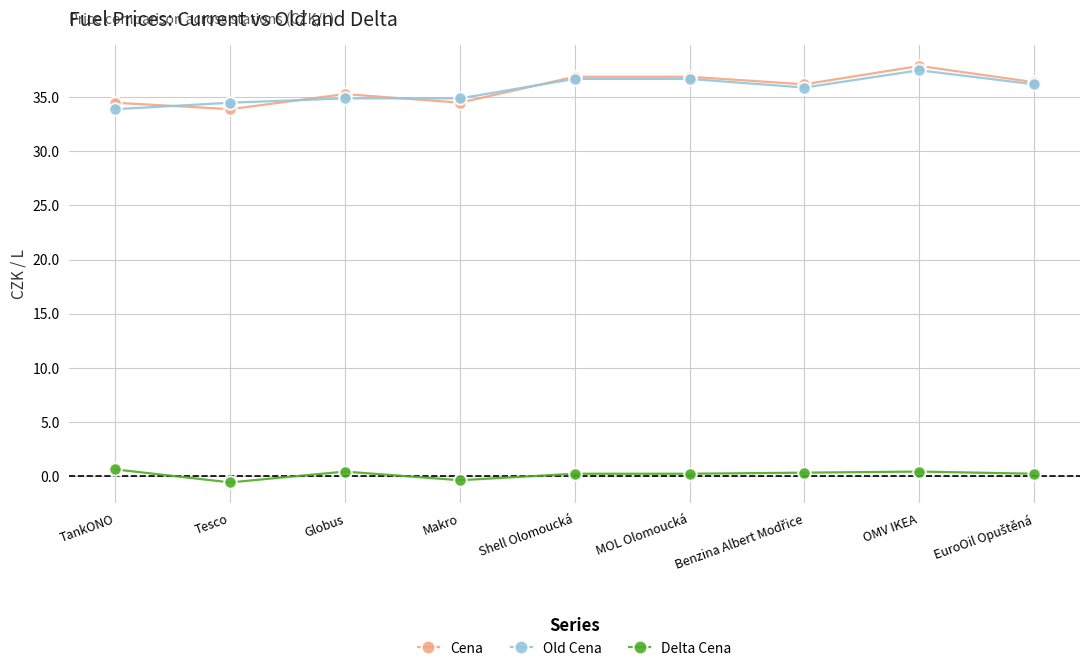

At how many categories does at least one series exceed 21?

9